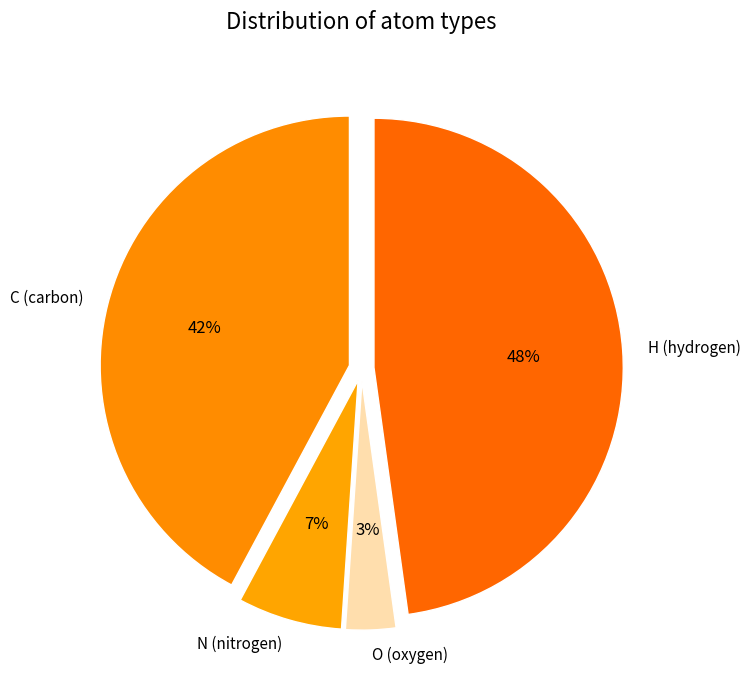

What is the largest slice in the pie chart?

H